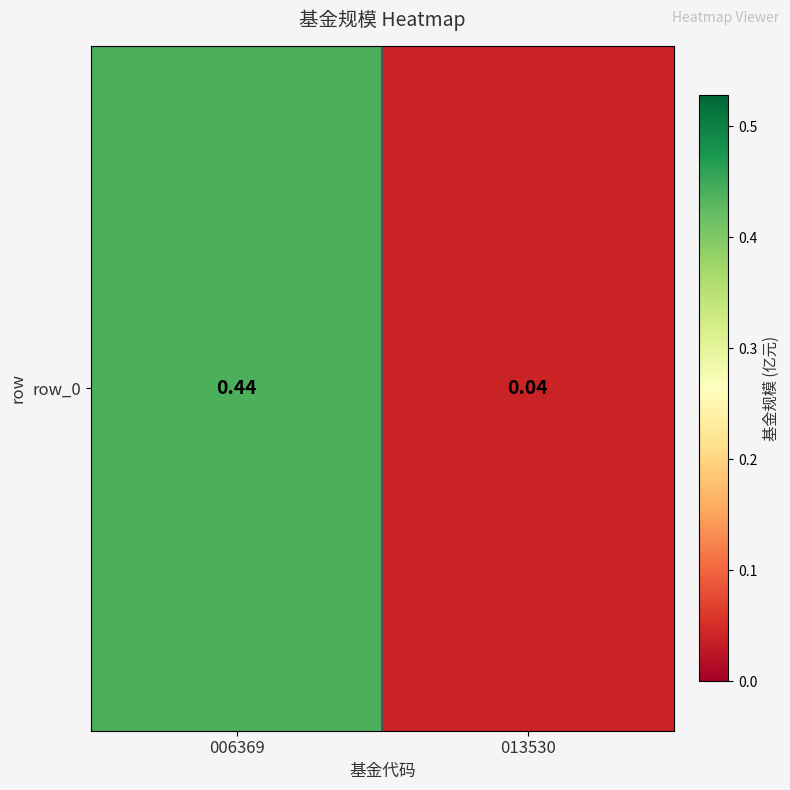

What is the difference between the values at 006369 and 013530?

0.4